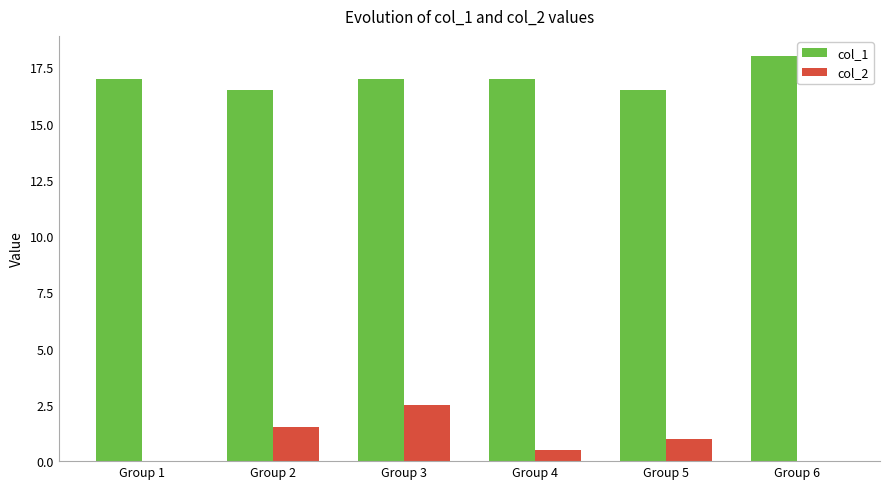

What is the greatest value displayed?

18.0